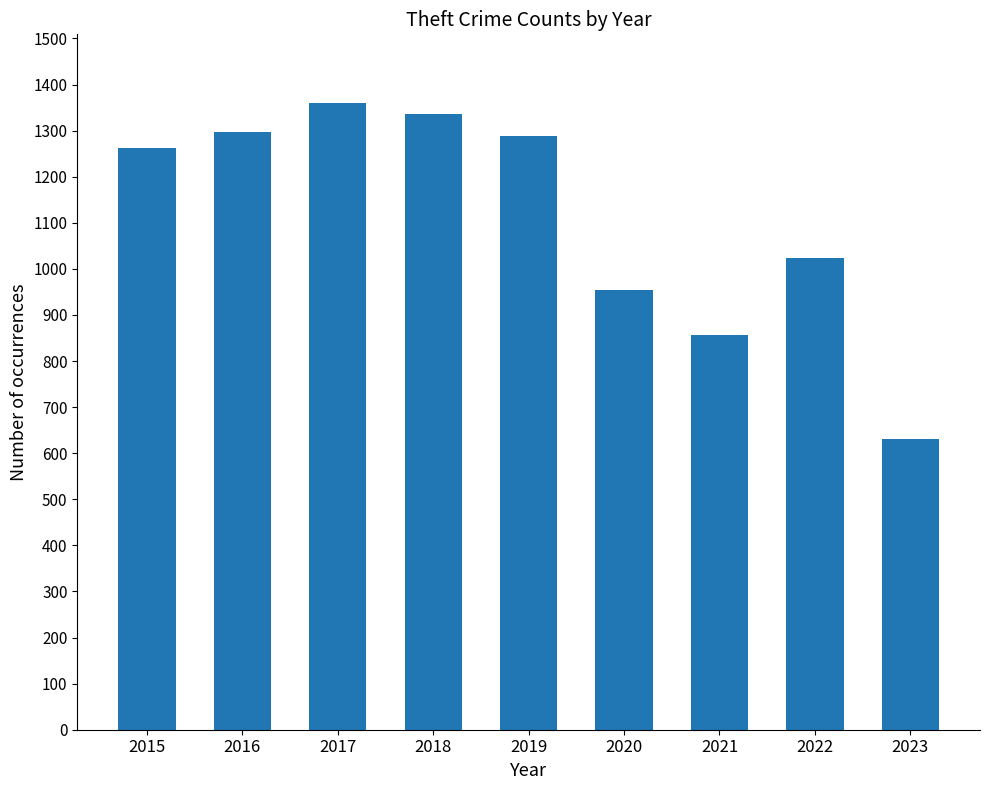

How many data points does each series have?

9